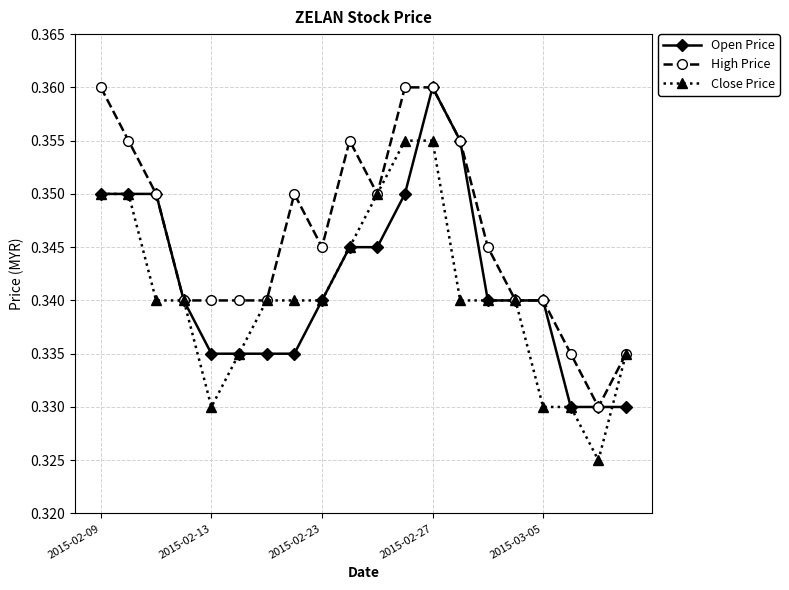

List the series in order of their overall mean, highest first.

High Price, Open Price, Close Price